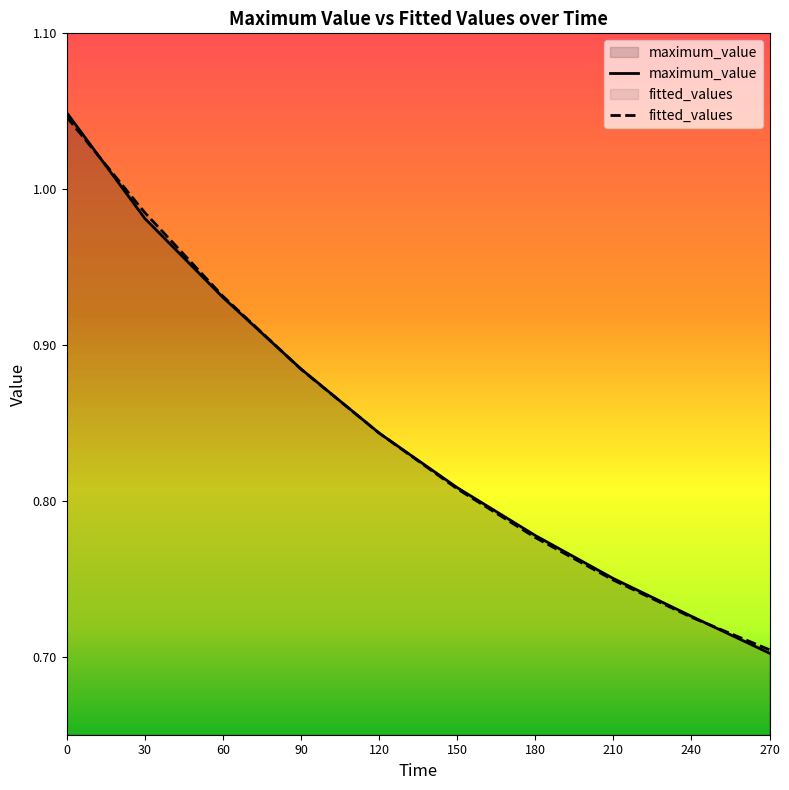

Which series ends up on top after the final intersection of maximum_value and fitted_values?

fitted_values